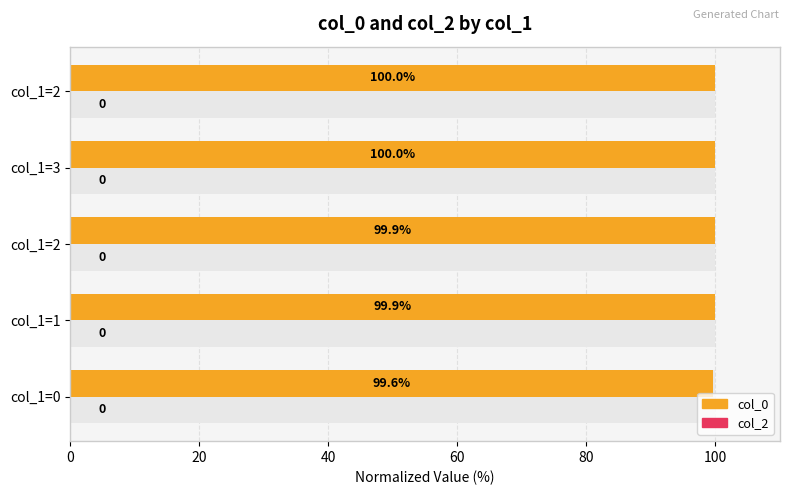

What is the average value of the col_0 series?

99.9